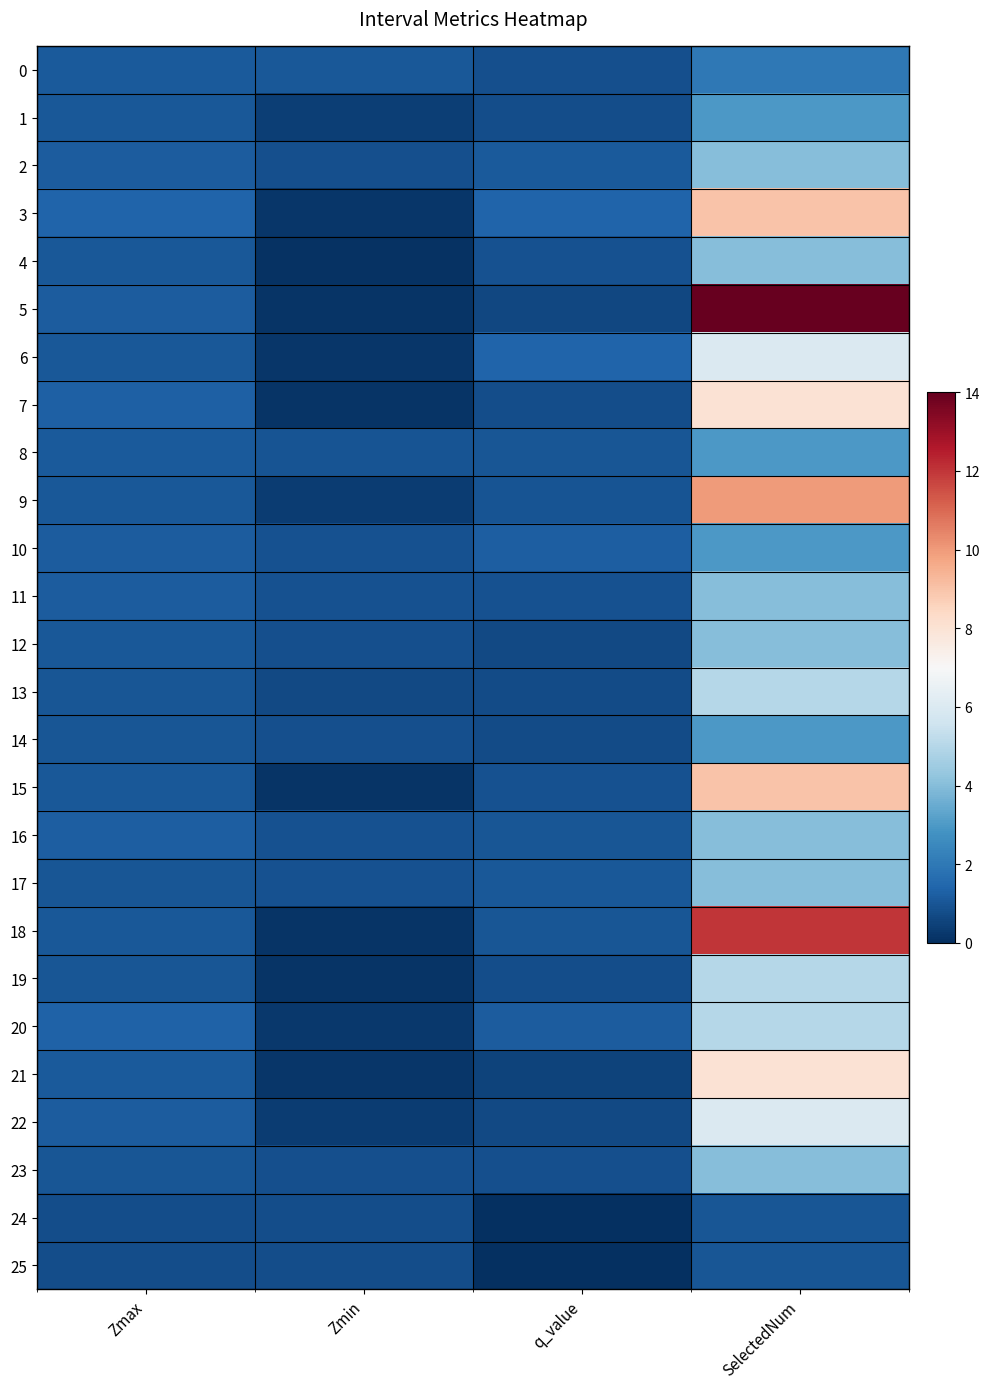

Which series has the largest total across all categories?

5